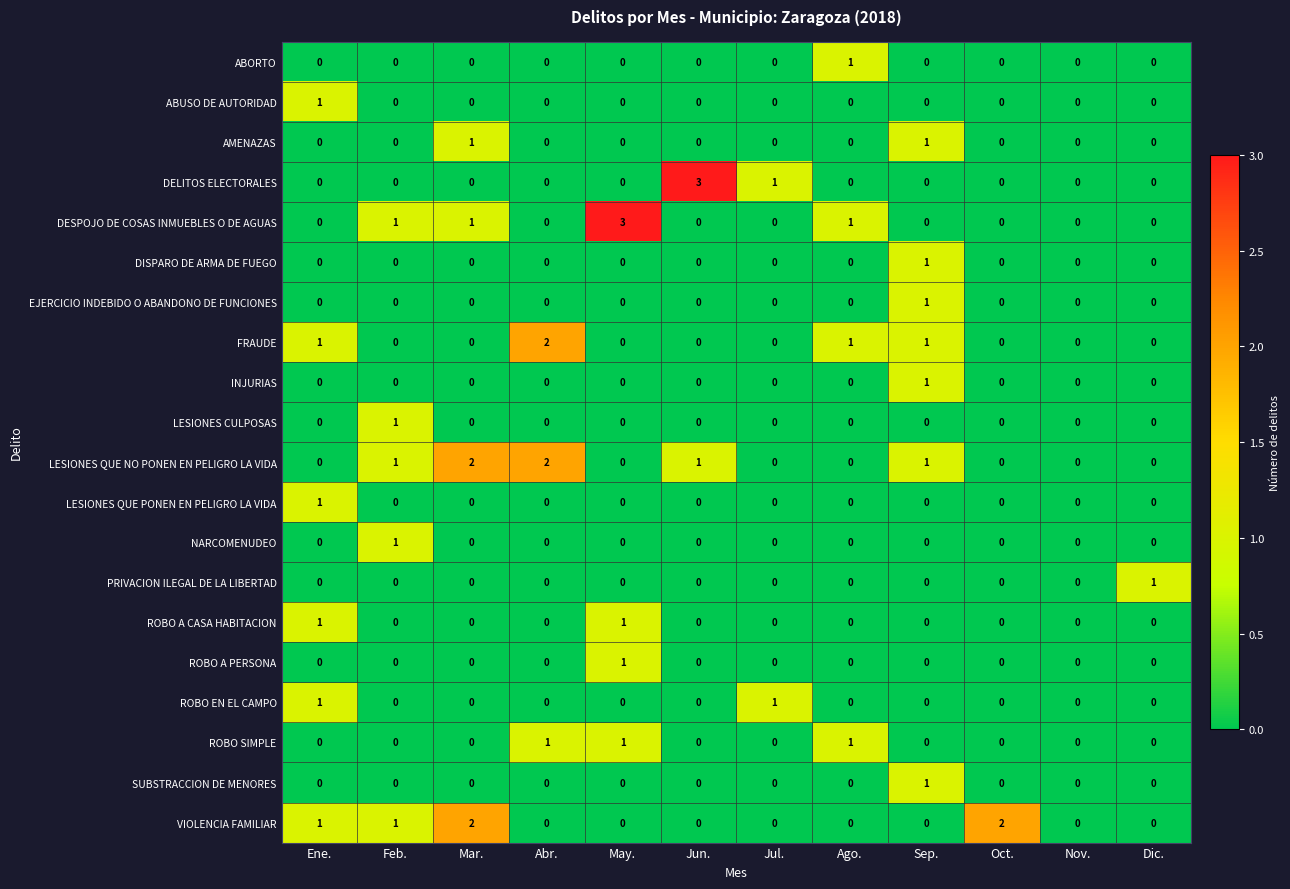

What is the spread (max minus min) of values at Ago.?

1